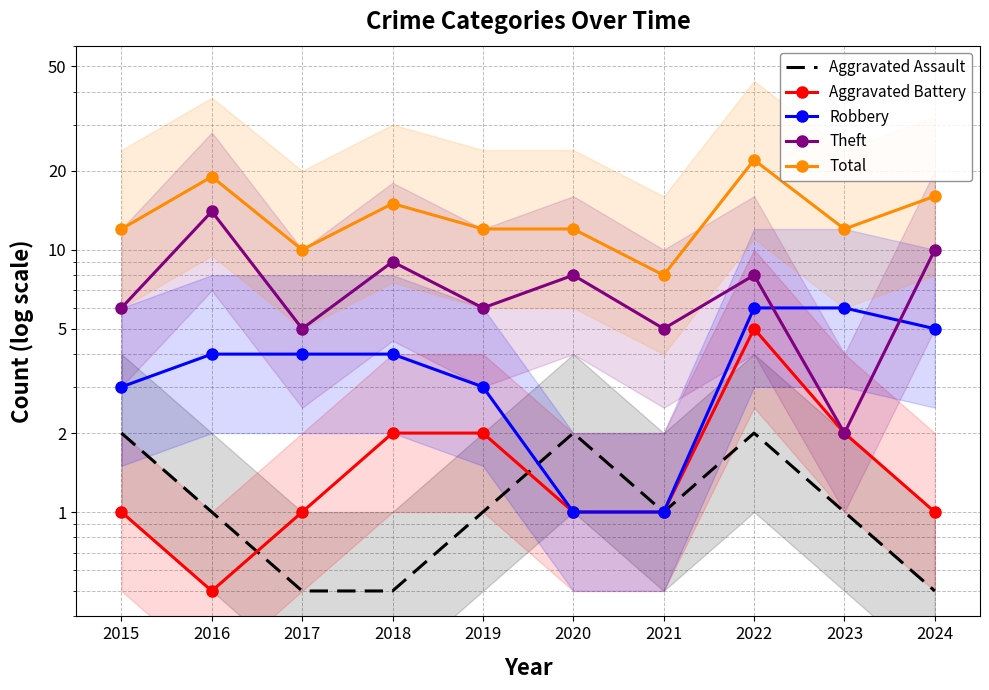

Rank the categories by Aggravated Battery value from lowest to highest.

2016, 2015, 2017, 2020, 2021, 2024, 2018, 2019, 2023, 2022